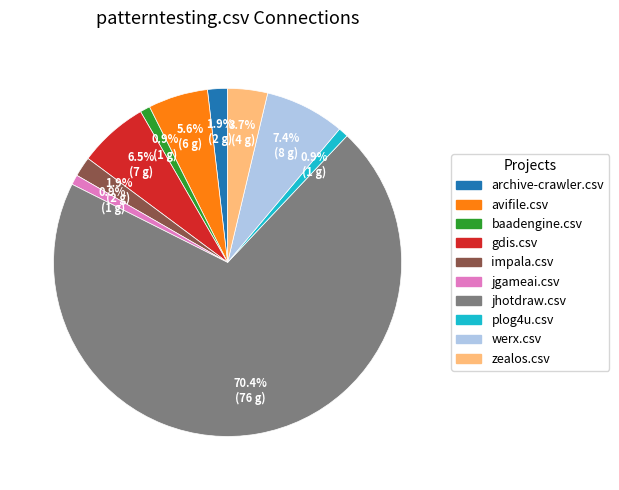

How many segments does this pie chart have?

10